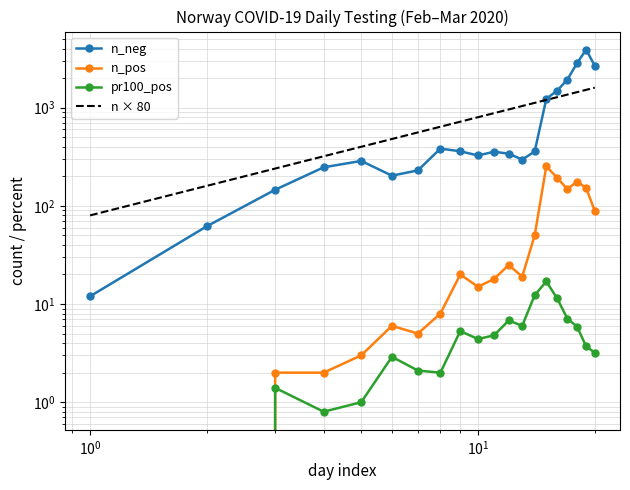

How many distinct data groups are displayed?

3